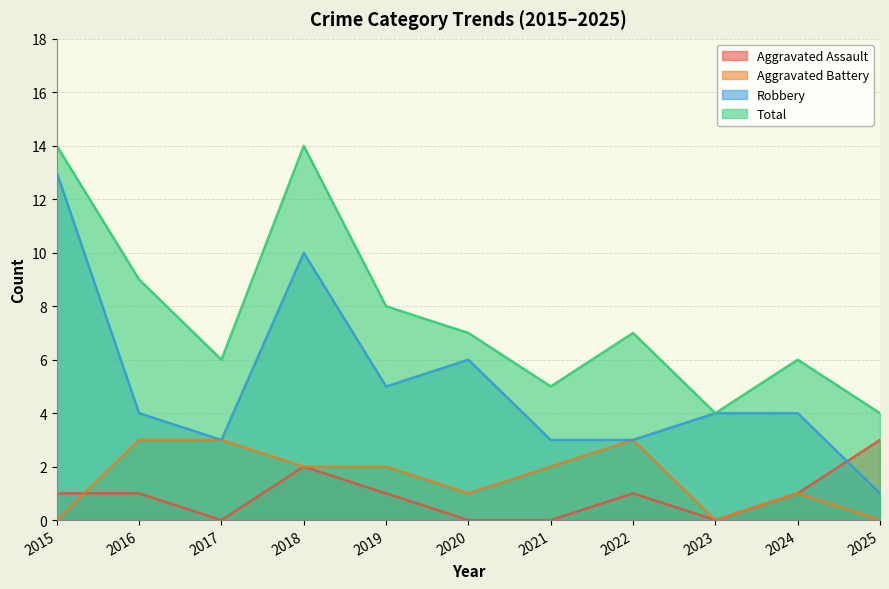

How many values in Aggravated Assault are above zero?

7